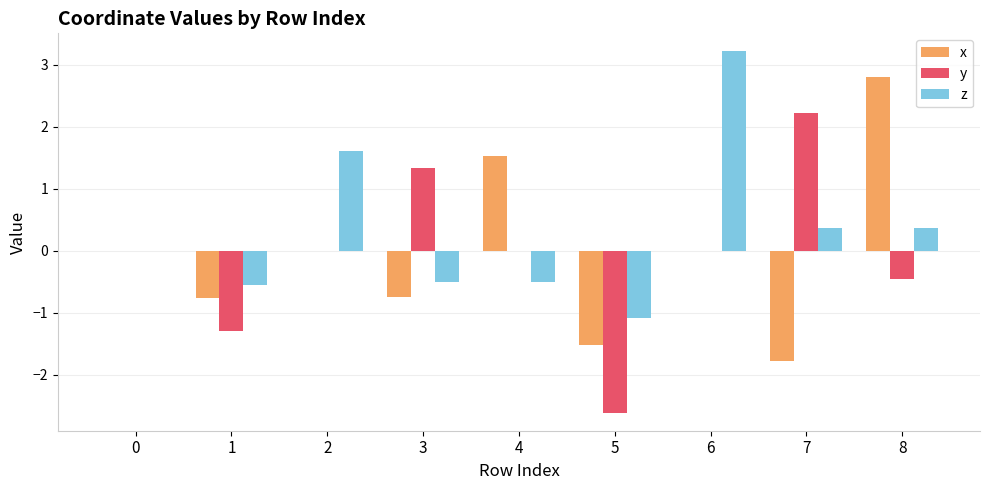

Count the number of data series in this chart.

3